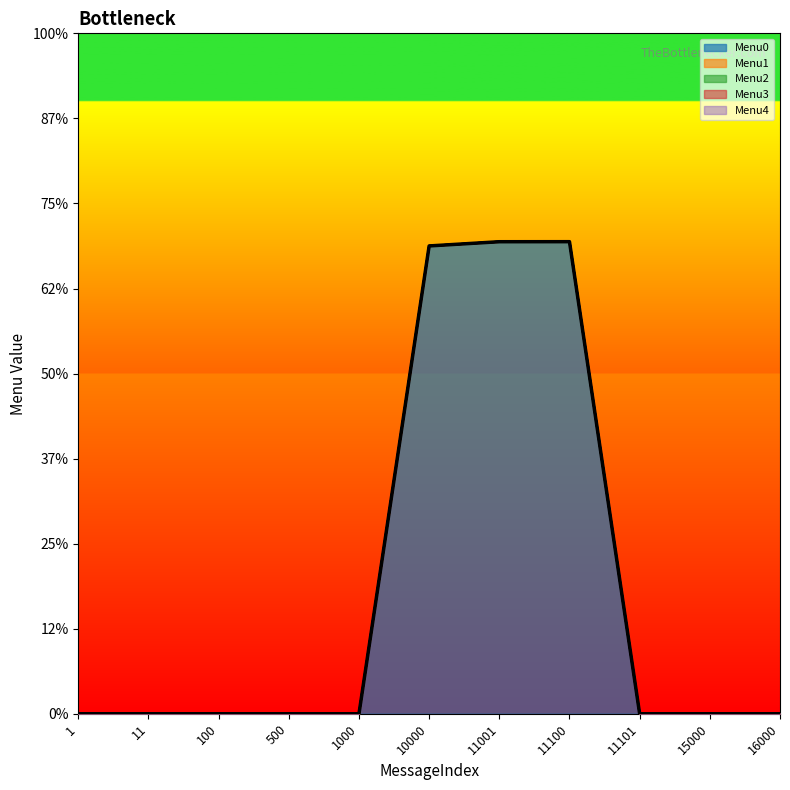

Rank the series at 100 from highest to lowest value.

Menu0, Menu1, Menu2, Menu3, Menu4